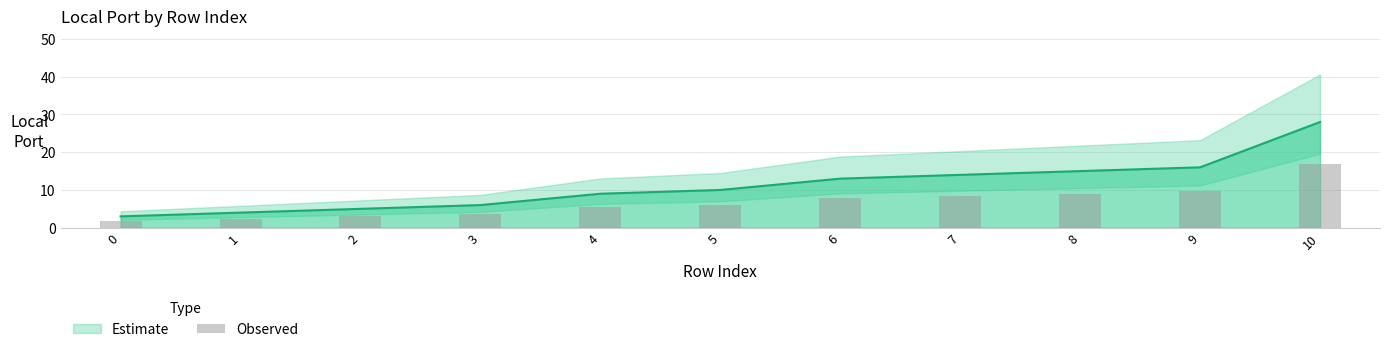

Reading left to right, list all the values displayed in this chart.

1.8	2.4	3.0	3.6	5.4	6.0	7.8	8.4	9.0	9.6	16.8